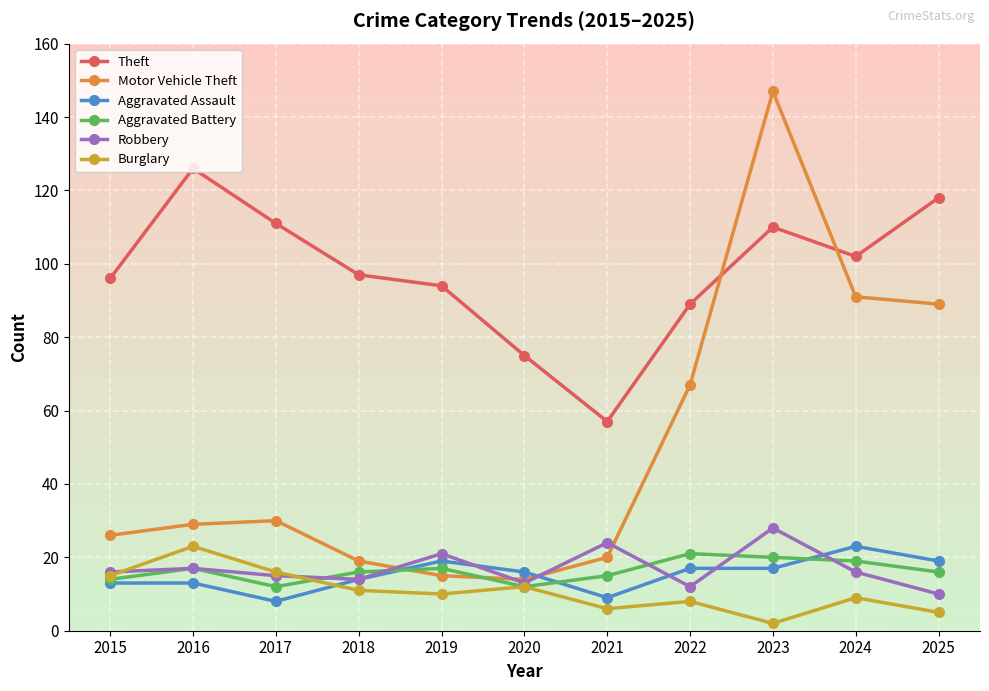

At 2015, list the series in order from smallest to largest.

Aggravated Assault, Aggravated Battery, Burglary, Robbery, Motor Vehicle Theft, Theft